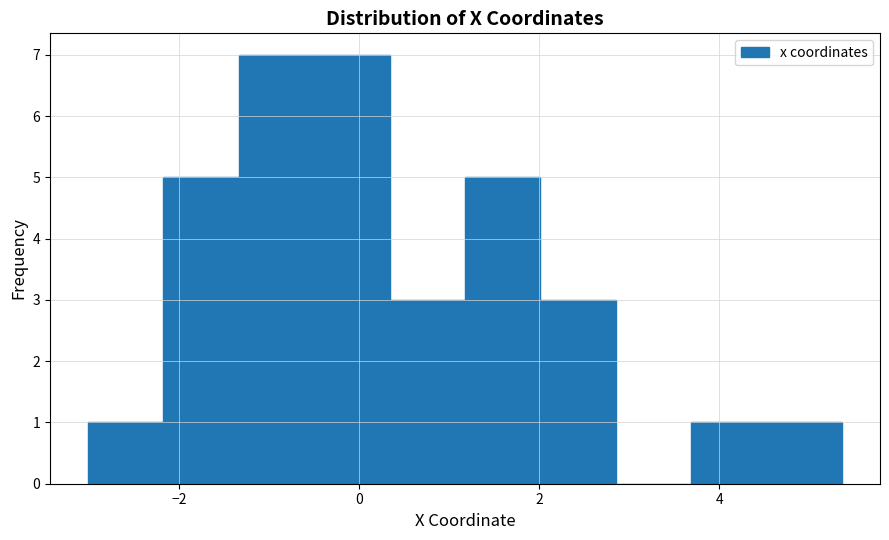

Reading left to right, transcribe this chart: for each bar, give the range it covers on the x-axis and its height. Neither the bar edges nor the heights are printed on the chart, so give them approximately, as read against the axes.

-3.0 to -2.2: 1
-2.2 to -1.4: 5
-1.4 to -0.4: 7
-0.4 to 0.4: 7
0.4 to 1.2: 3
1.2 to 2.0: 5
2.0 to 2.8: 3
2.8 to 3.6: 0
3.6 to 4.6: 1
4.6 to 5.4: 1